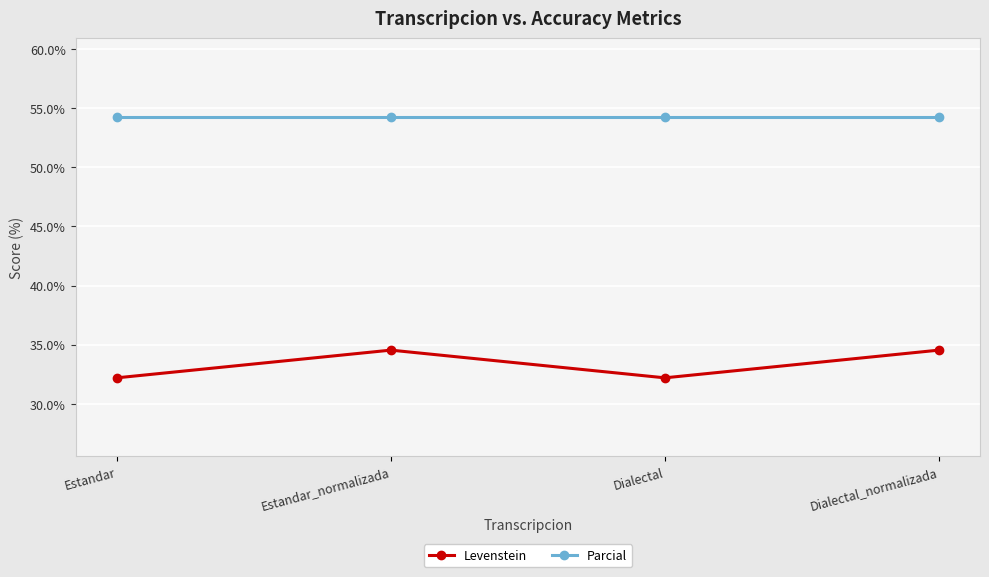

Reading right to left, list all the values displayed in this chart.

Levenstein: Dialectal_normalizada=34.5	Dialectal=32.2	Estandar_normalizada=34.5	Estandar=32.2
Parcial: Dialectal_normalizada=54.3	Dialectal=54.3	Estandar_normalizada=54.3	Estandar=54.3